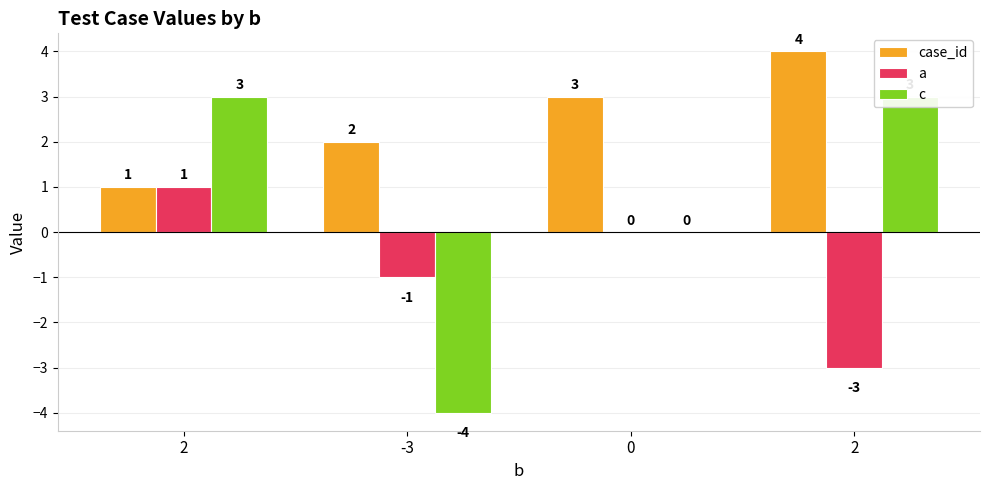

At which category is the sum across all series the highest?

2